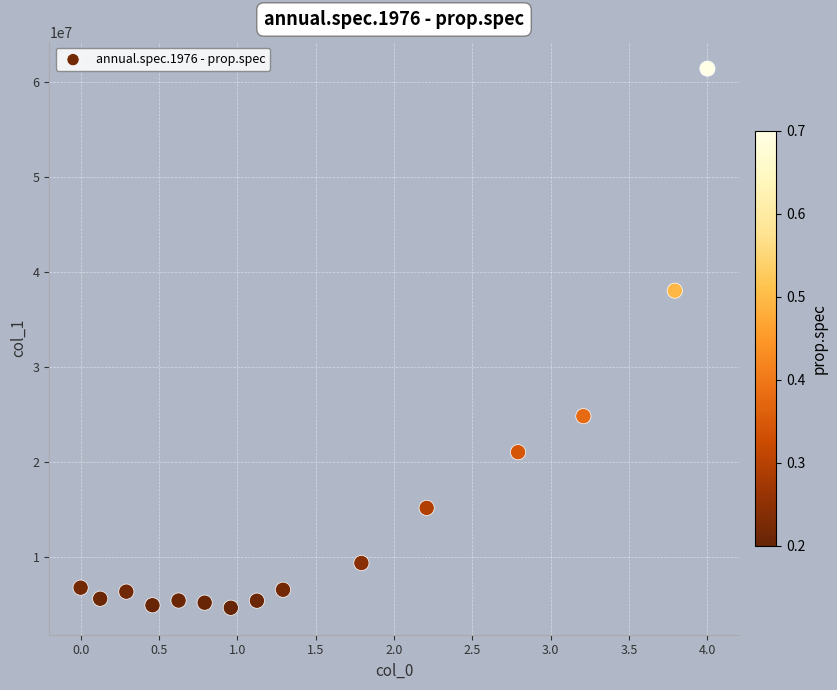

What Y value in the scatter plot is closest to 33016493?

38020833.3